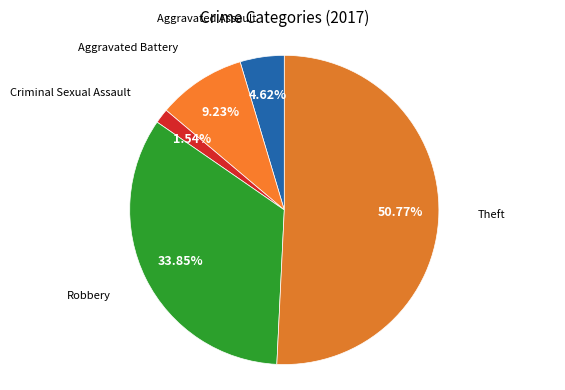

Which category has the biggest portion of the pie?

Theft